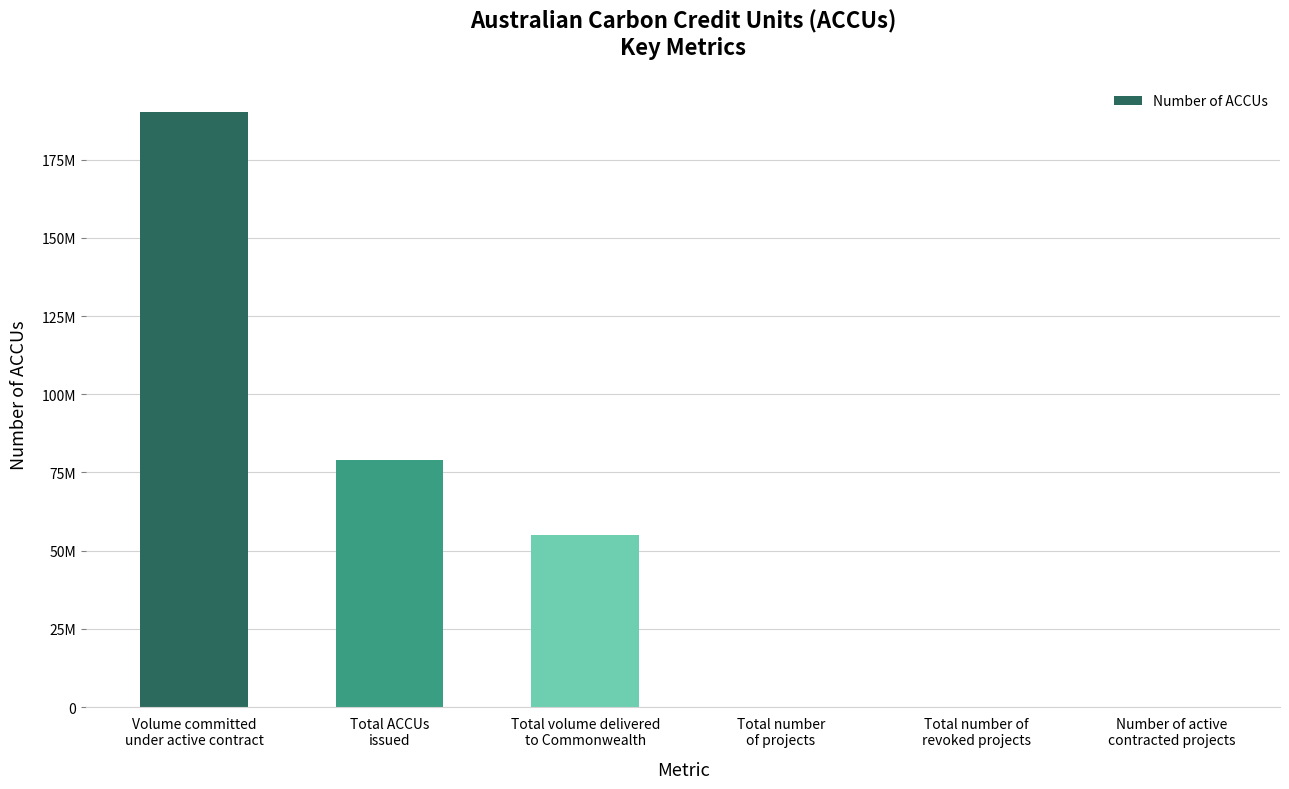

What is the change in value from Total ACCUs
issued to Total number
of projects?

-79109362